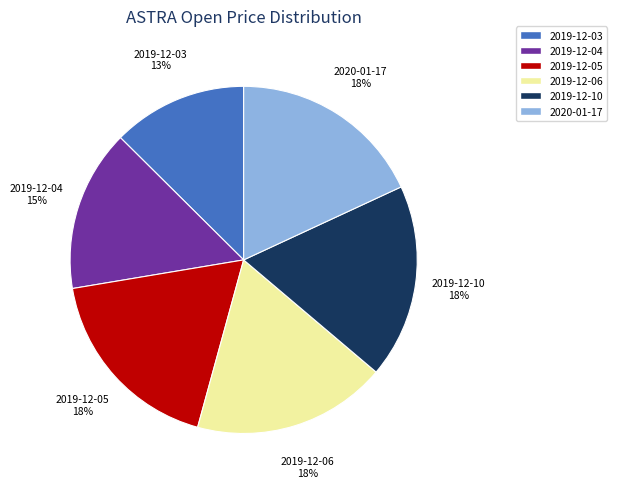

To the nearest percent, what portion does 2019-12-04 represent?

15%